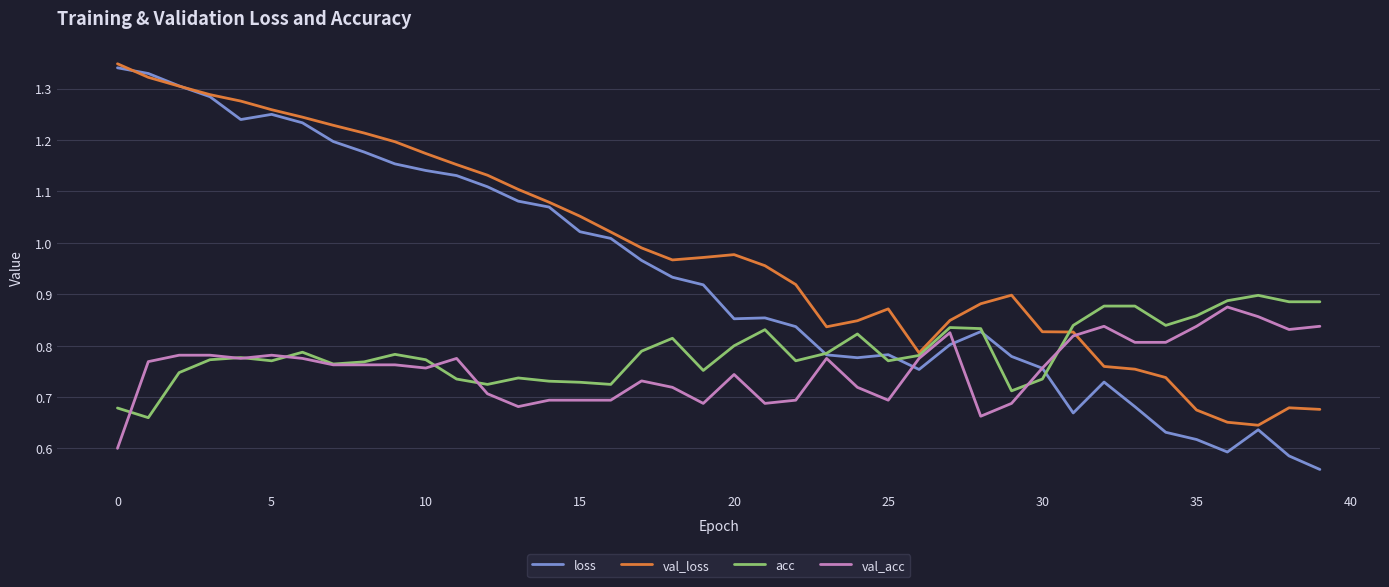

In val_loss, how many points are lower than both neighbors (excluding endpoints)?

4